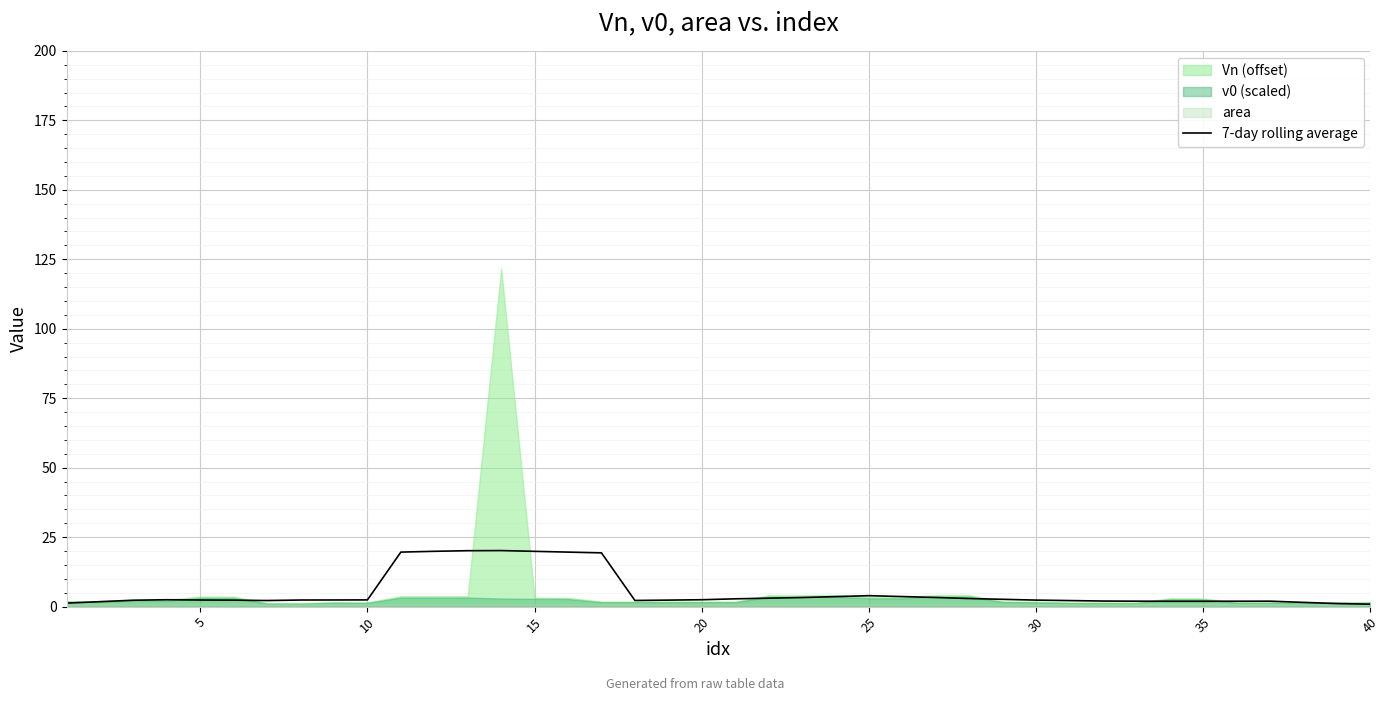

True or false: there are more than 0 points higher than both neighbors.

True